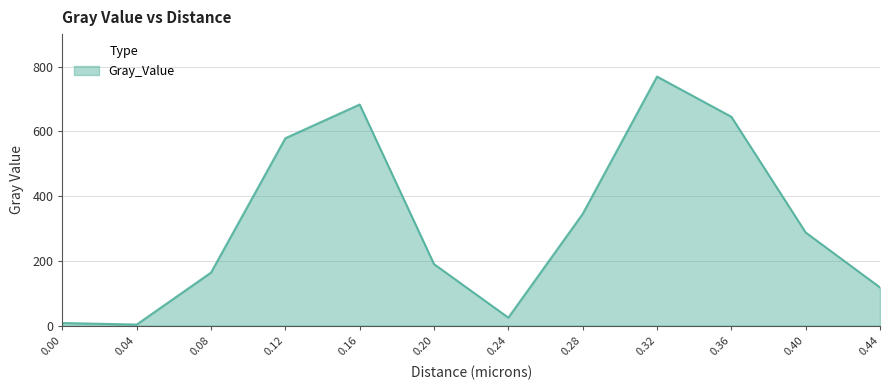

How many lines are shown in the chart?

1